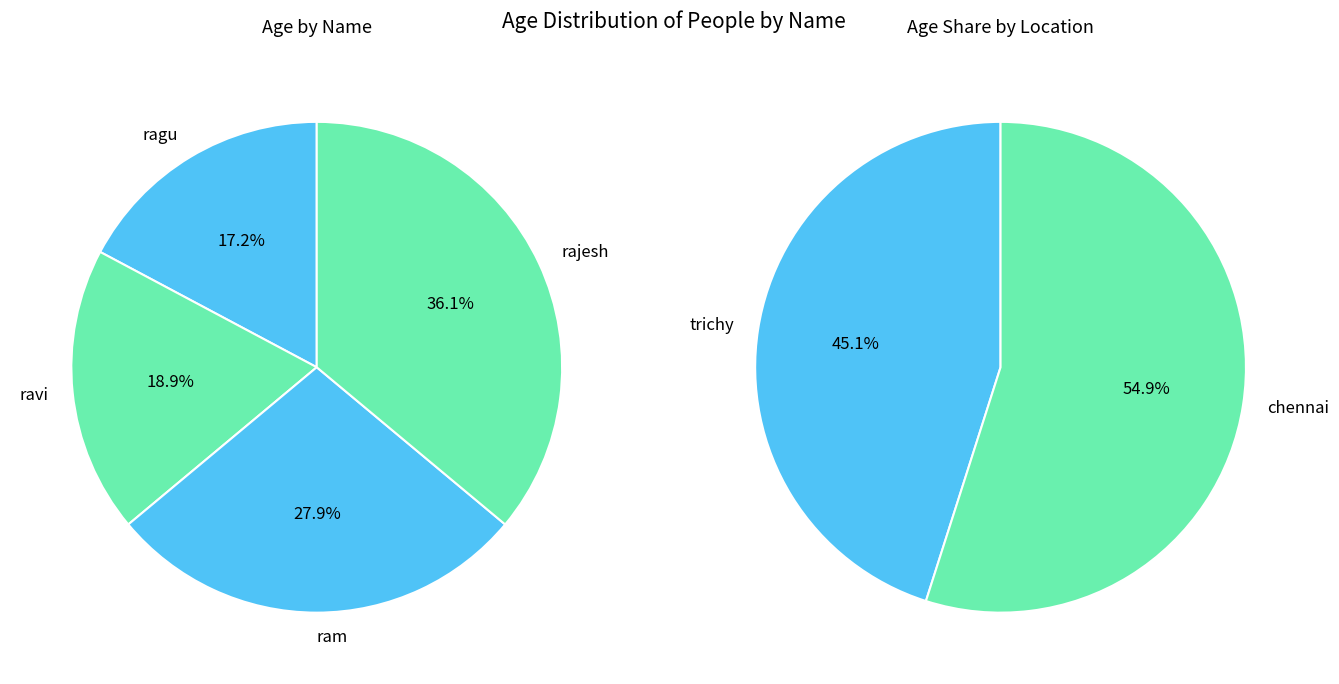

Which category has the biggest portion of the pie?

rajesh